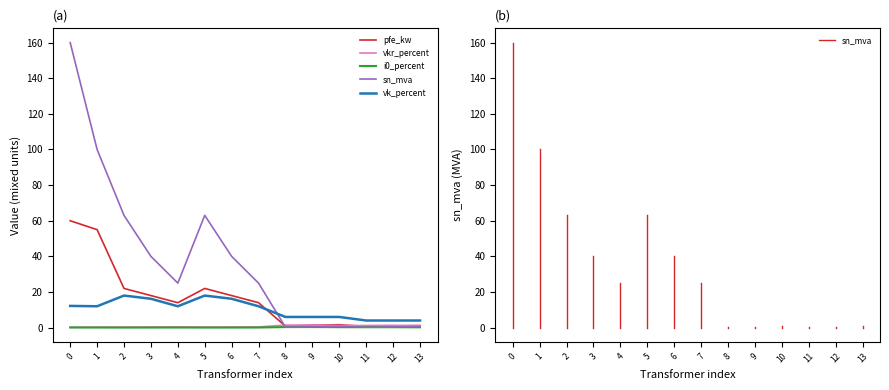

True or false: i0_percent and vk_percent cross at least once.

False